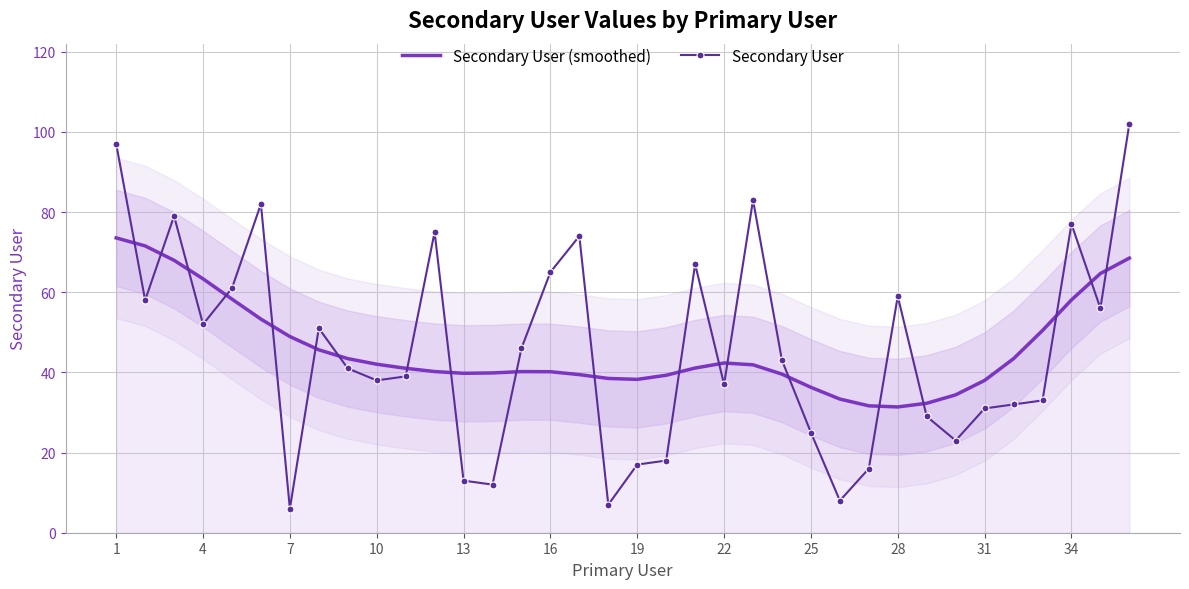

Read the Secondary User (smoothed) value at 31.

38.0